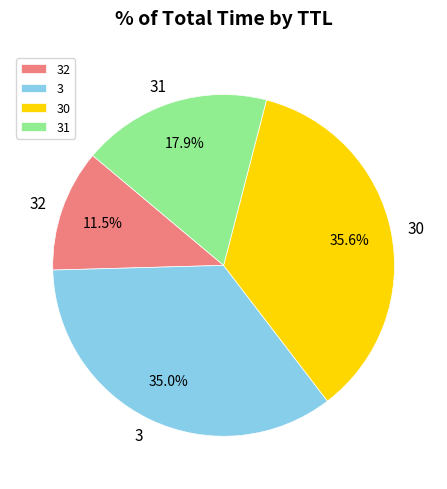

How much of the chart is everything except 32?

88.5%